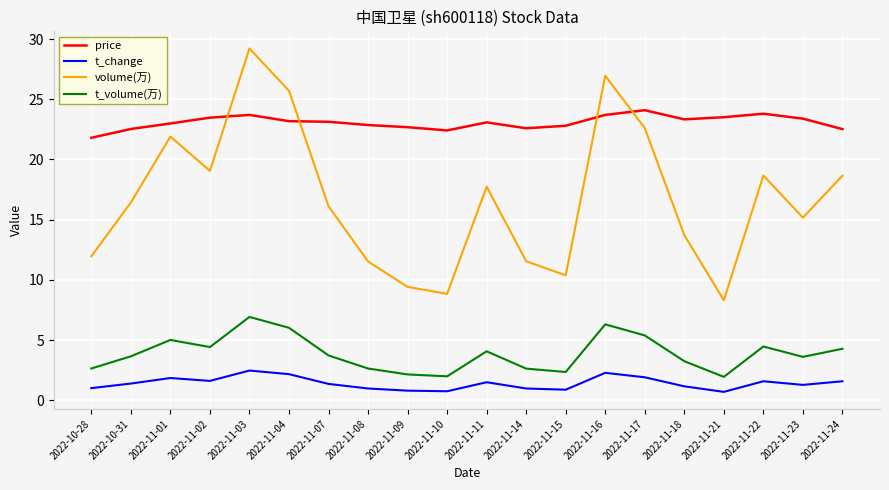

How many lines are shown in the chart?

4